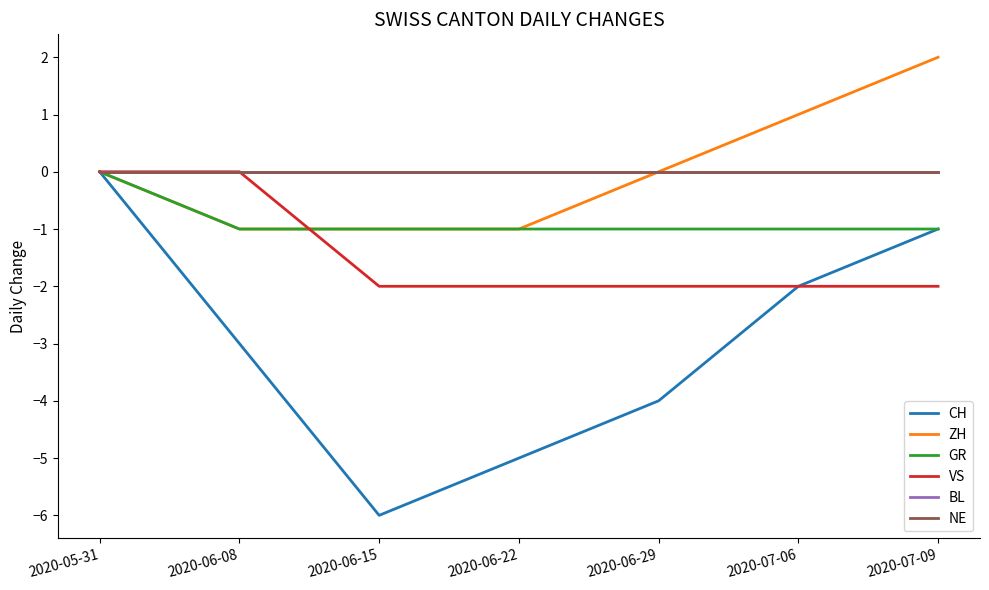

What is the value of the ZH point at the 6th from the left?

1